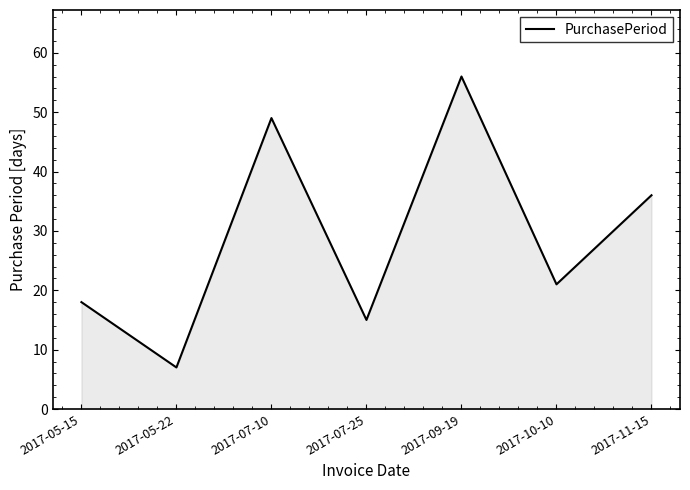

What is the difference between the maximum and second lowest values?

41